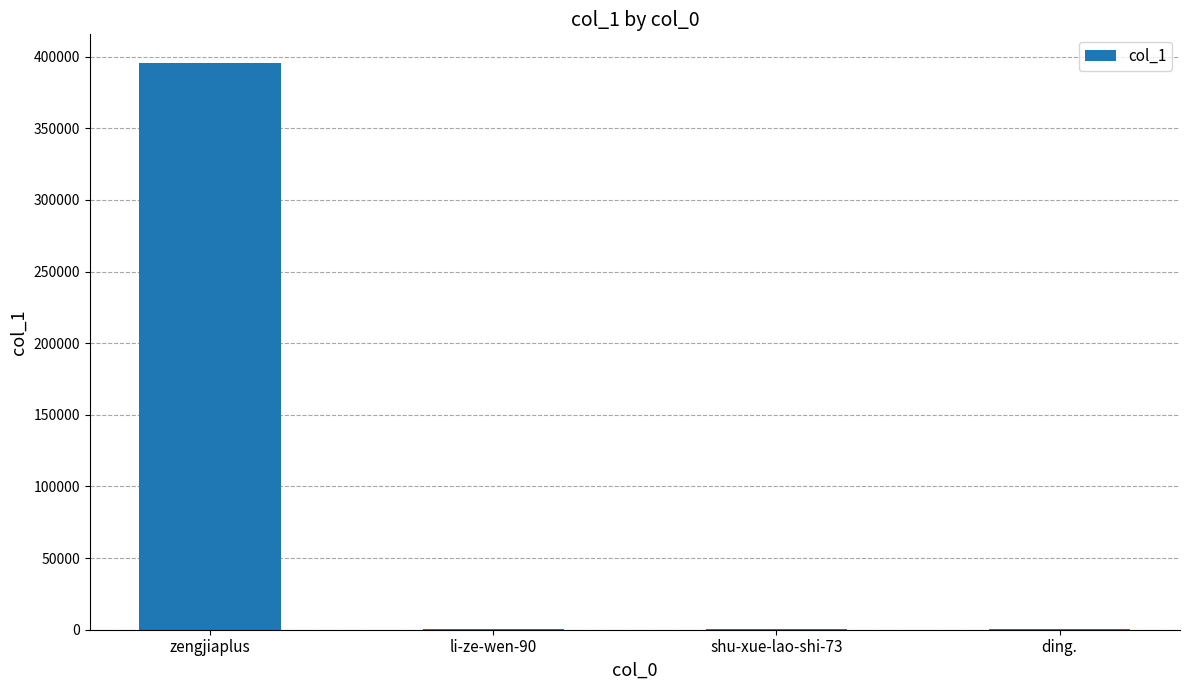

At which category does the chart reach its peak across all series?

zengjiaplus